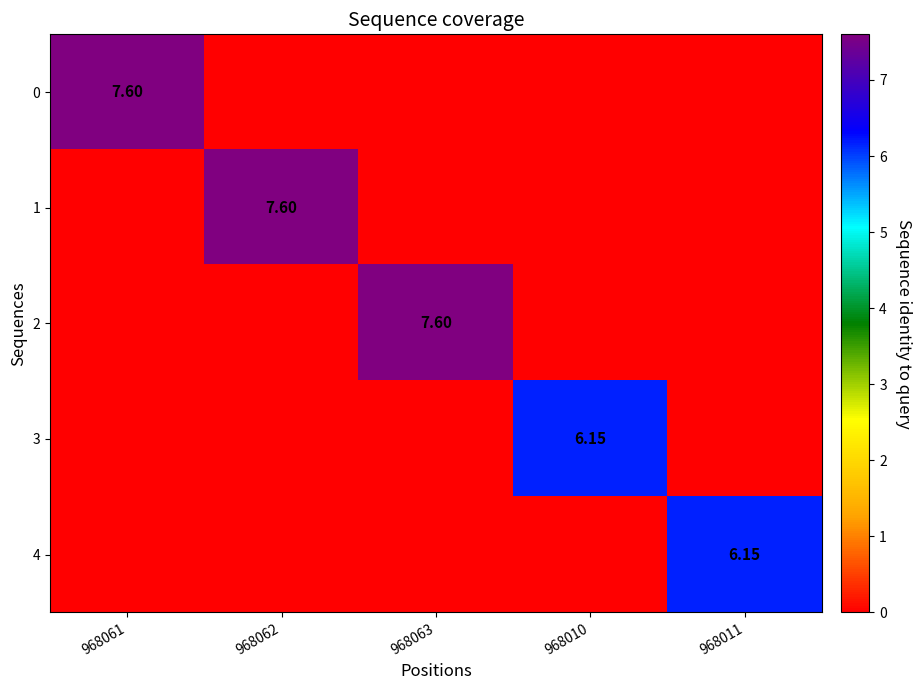

The value of 4 at 968011 is 2.0. True or false?

False